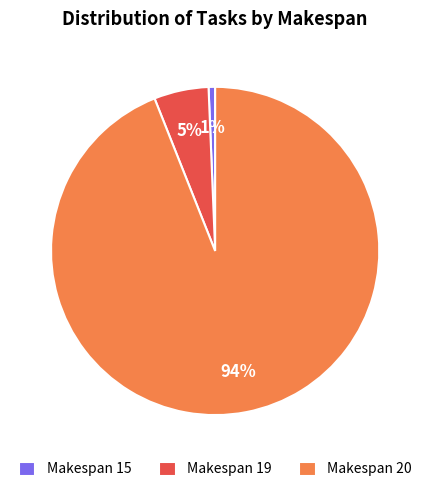

How many slices are in this pie chart?

3